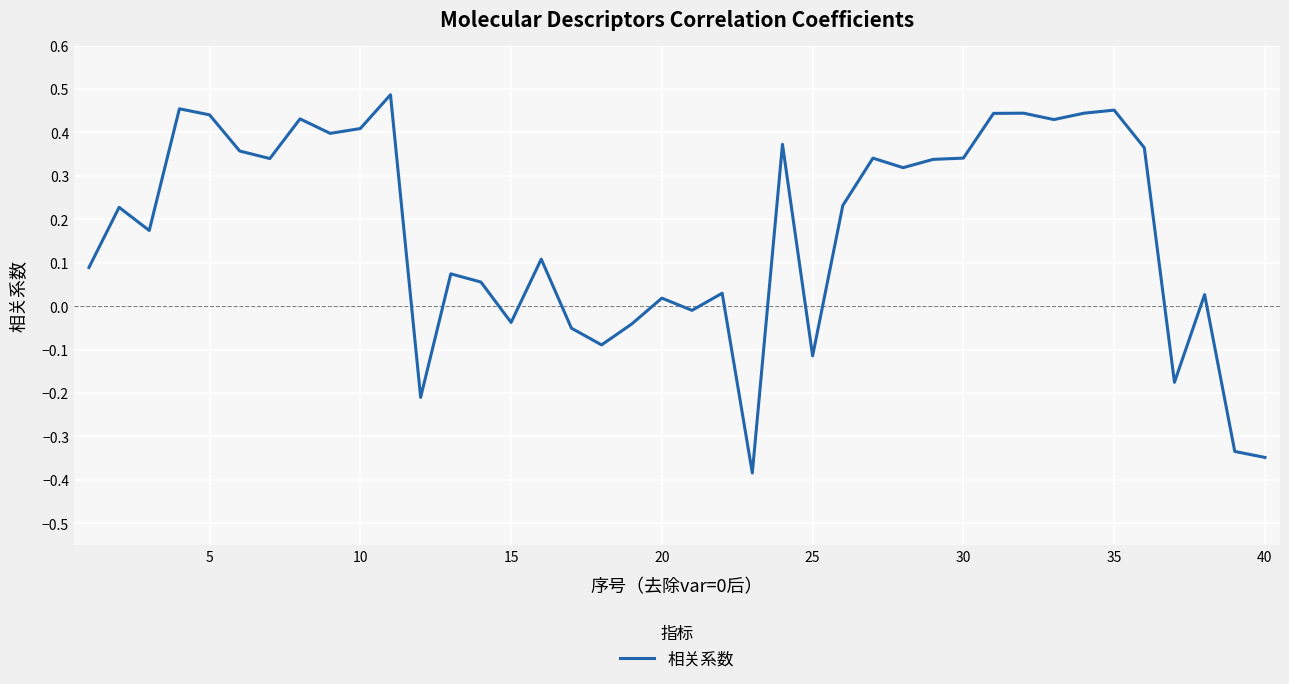

What is the difference between the maximum and minimum values?

0.9